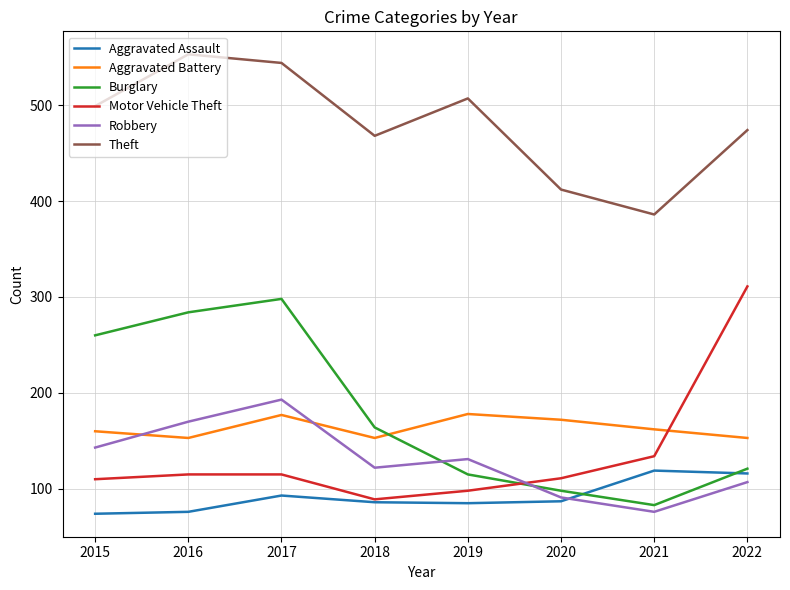

At which category is the sum across all series the highest?

2017